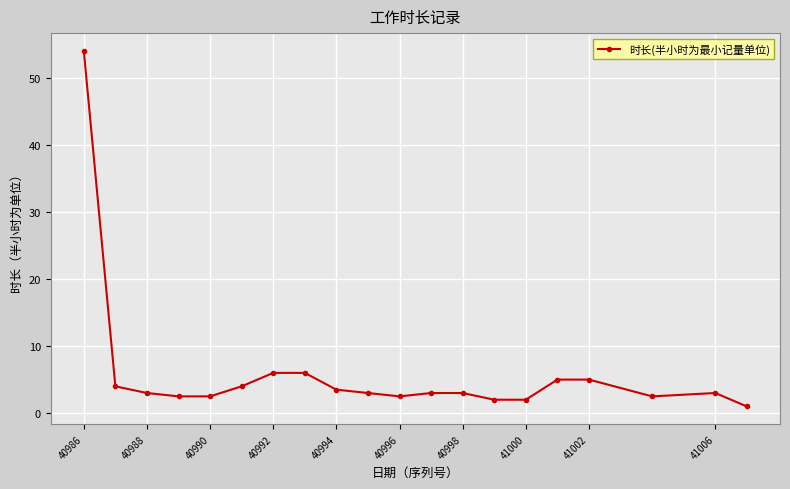

What is the value of the 18th point from the left?

2.5